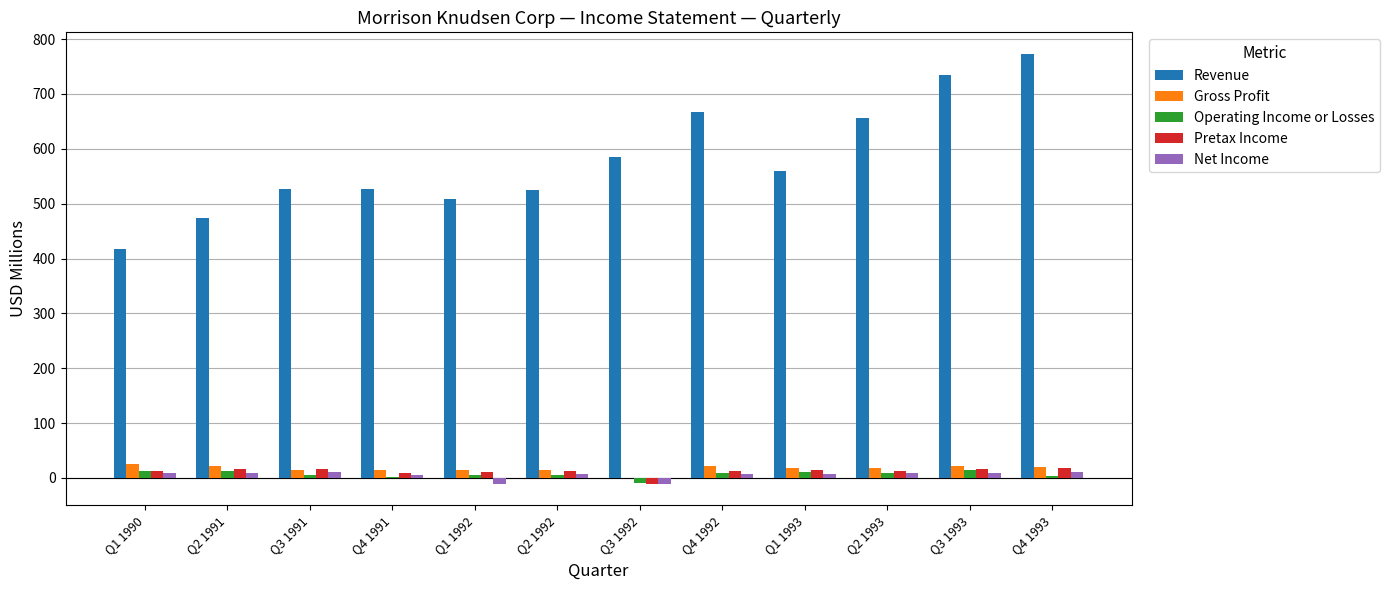

At which category does the chart reach its peak across all series?

Q4 1993